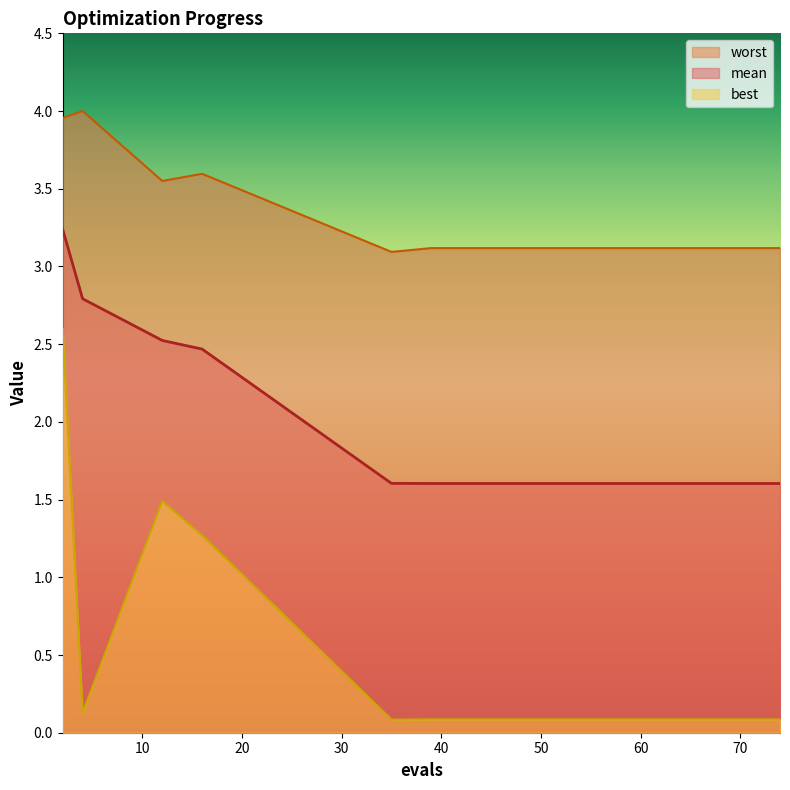

At 39, list the series in order from largest to smallest.

worst, mean, best